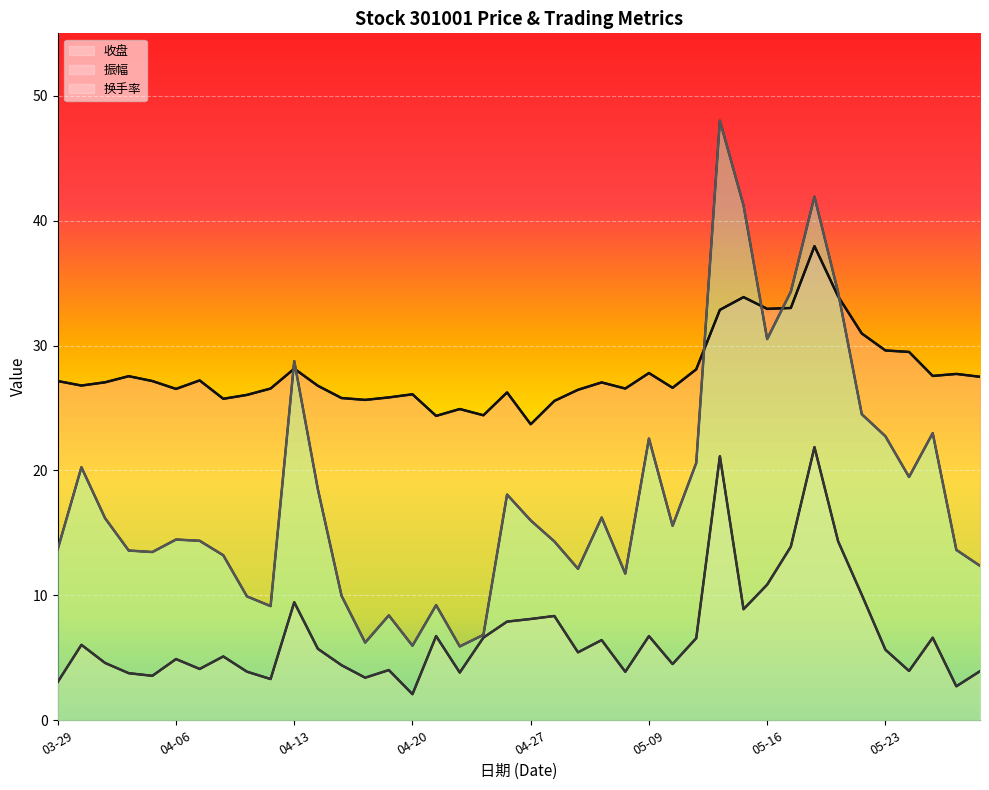

What is the difference between the maximum and minimum values in the 换手率 series?

42.1